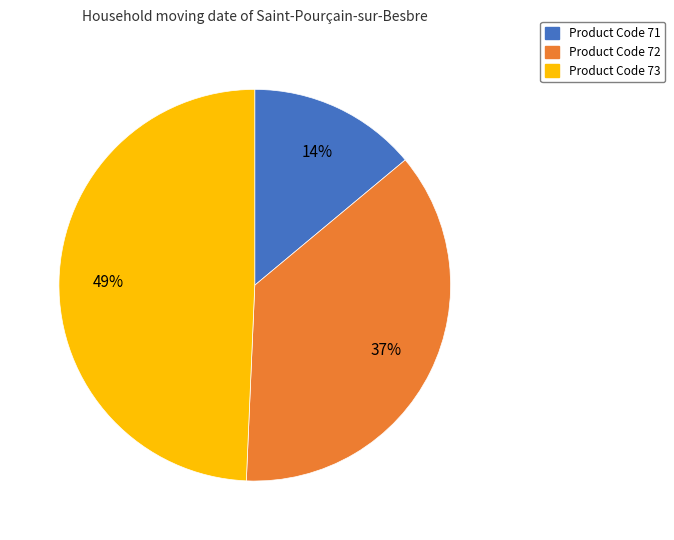

To the nearest percent, what portion does Product Code 72 represent?

37%